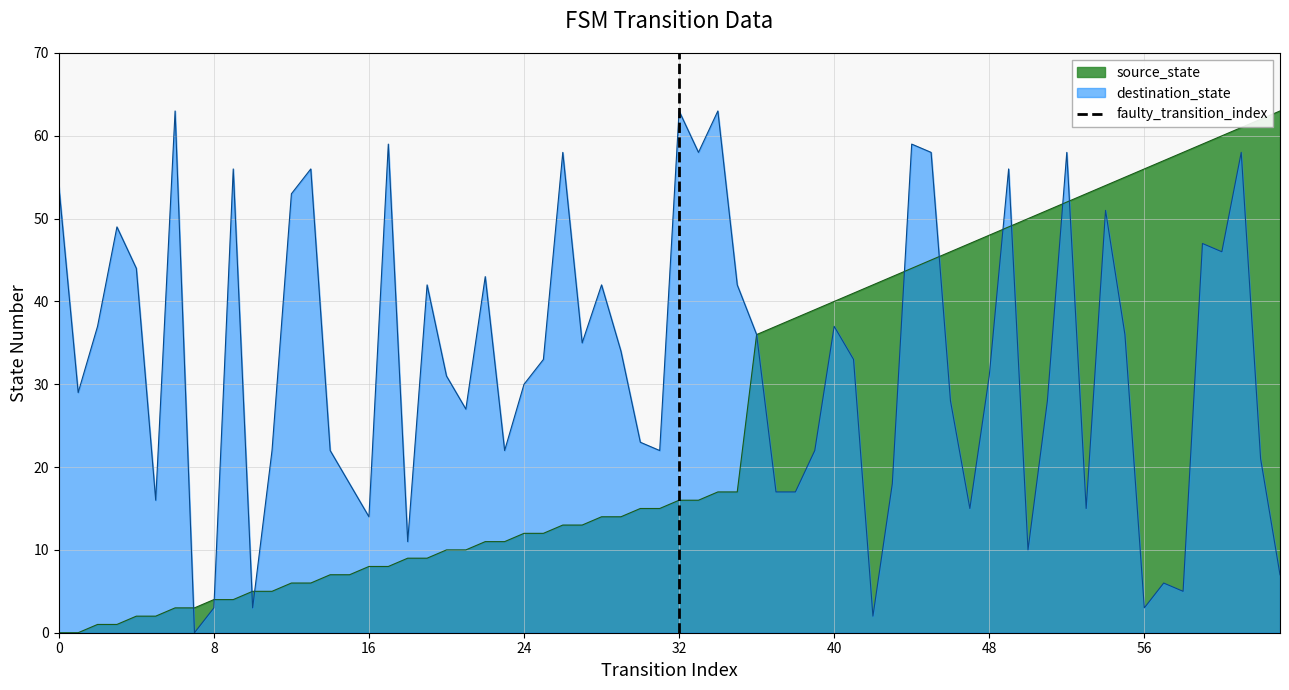

What is the highest value of the destination_state series?

63